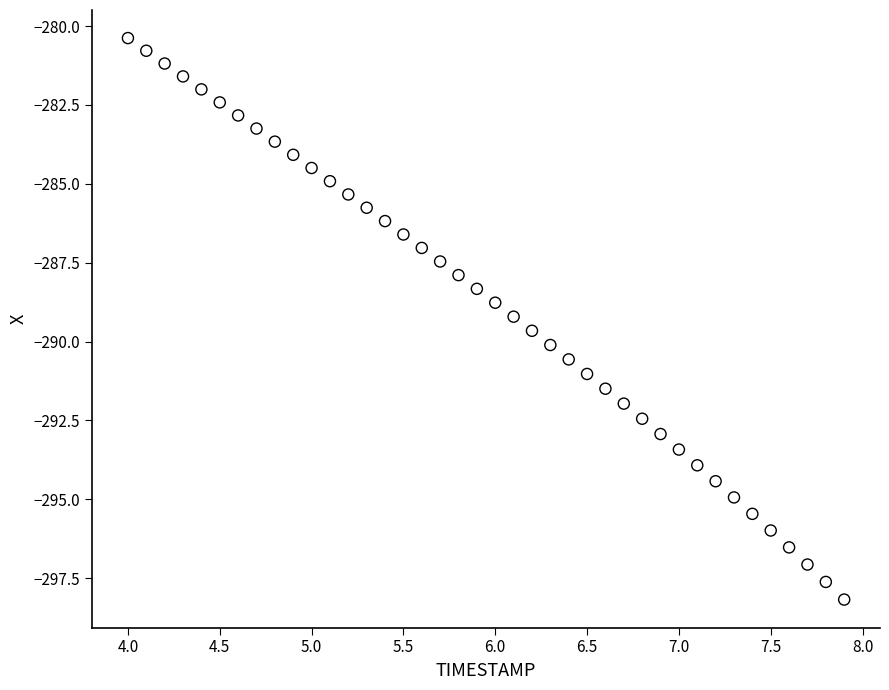

What is the range of X values (max minus min)?

3.9